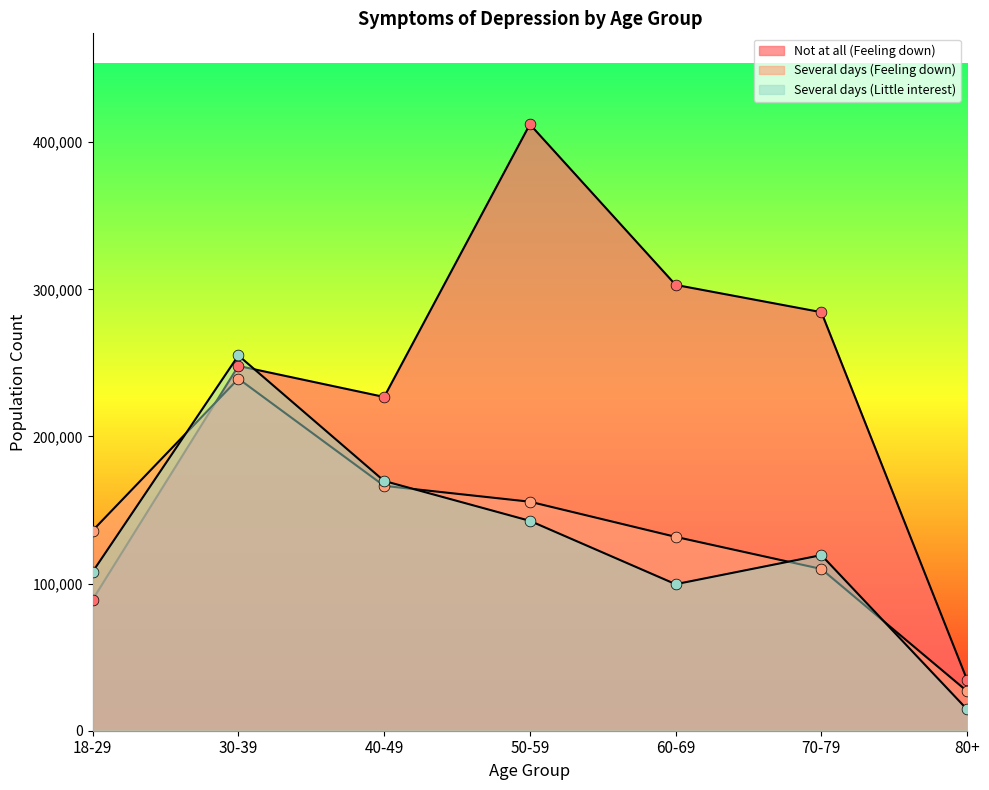

What are all the series names shown in the legend?

Not at all (Feeling down), Several days (Feeling down), Several days (Little interest)